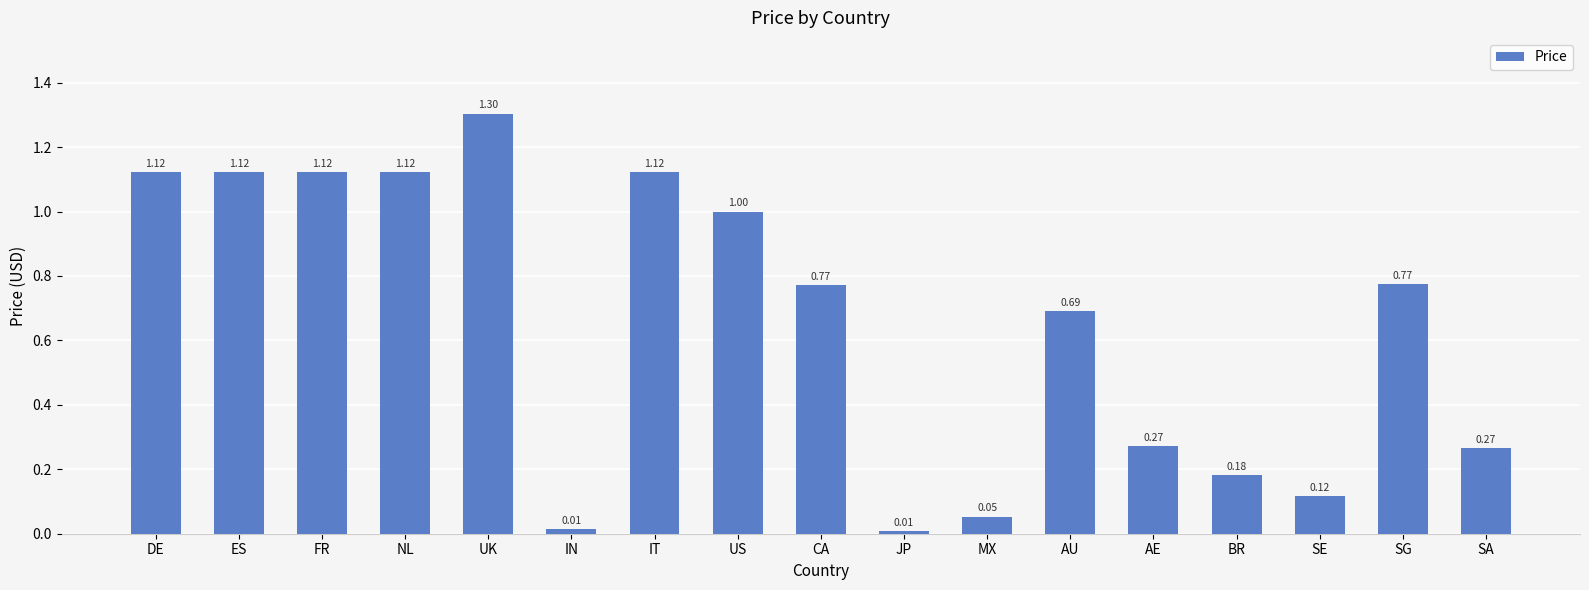

What is the label of the 2nd bar from the left?

ES